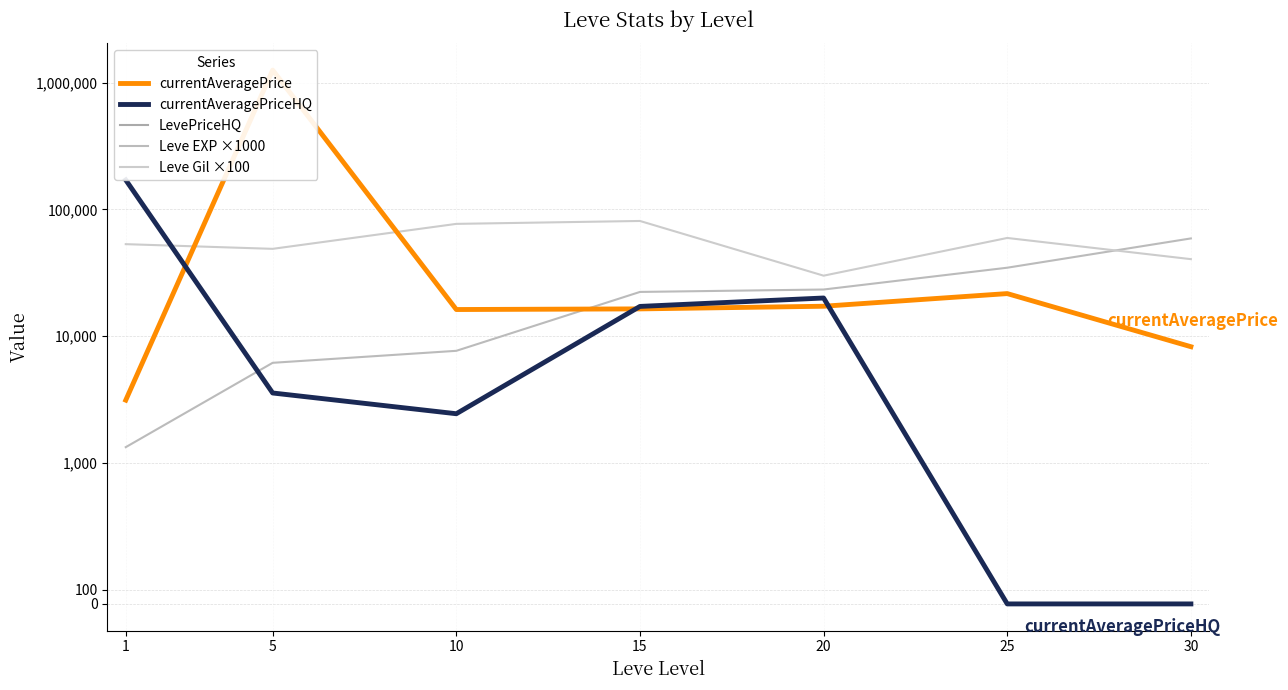

Does the chart have visible grid lines?

Yes